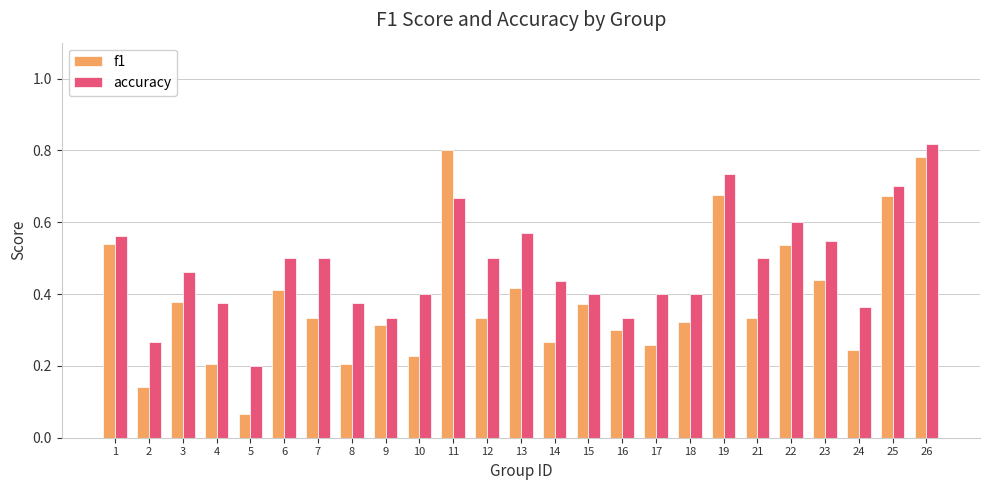

List the series in order of their peak value, lowest first.

f1, accuracy